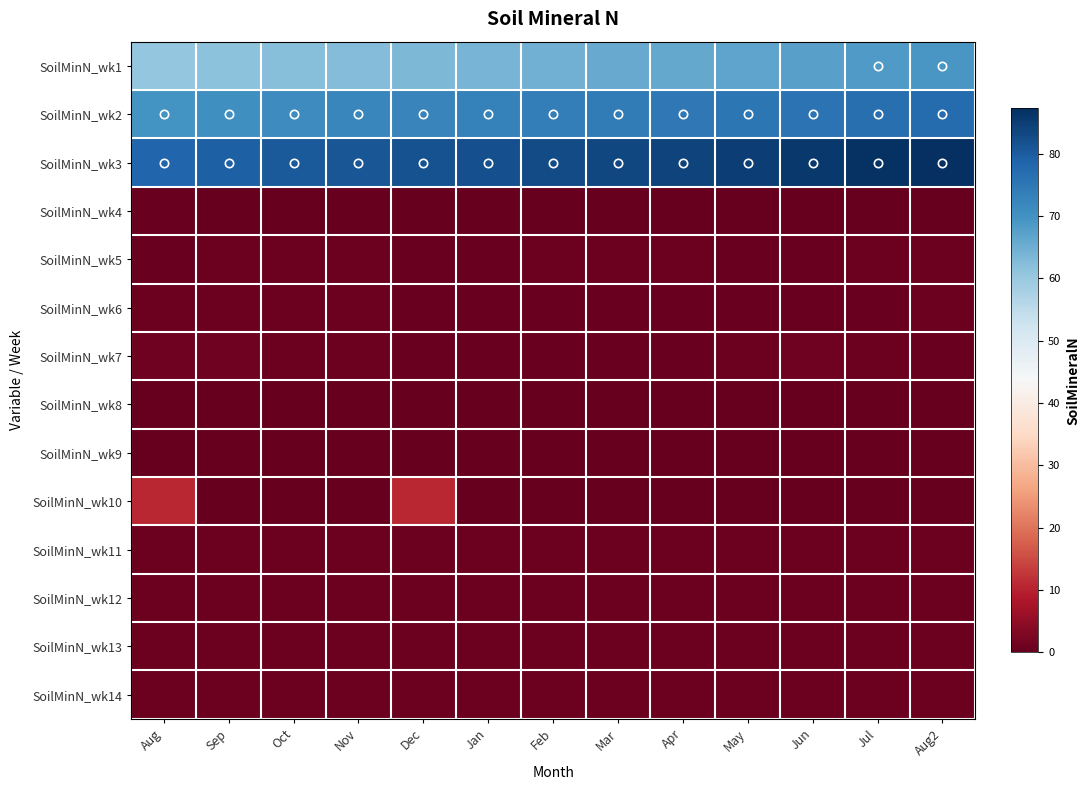

Which series has the largest total across all categories?

SoilMinN_wk3